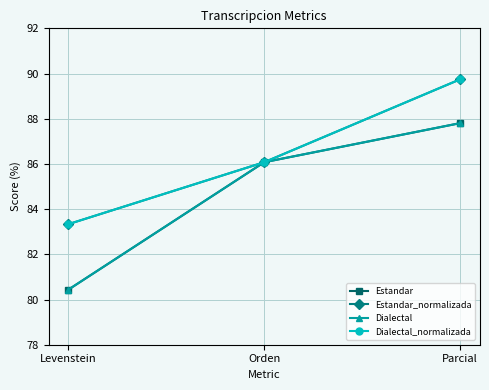

Is this an area chart (filled region under the line)?

No